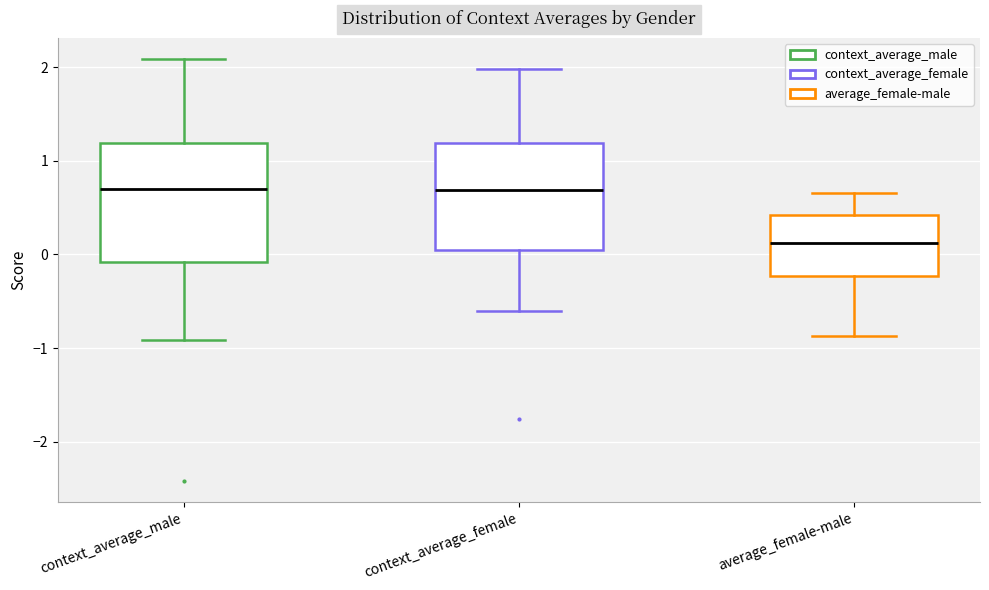

Reading left to right, read every box against the y-axis: the position of its median line, the range the box covers, and the ends of its whiskers. The values are not printed on the chart, so give them approximately, as read against the axis.

context_average_male: median 0.7, box -0.1 to 1.2, whiskers -0.9 to 2.1
context_average_female: median 0.7, box 0.0 to 1.2, whiskers -0.6 to 2.0
average_female-male: median 0.1, box -0.2 to 0.4, whiskers -0.9 to 0.7